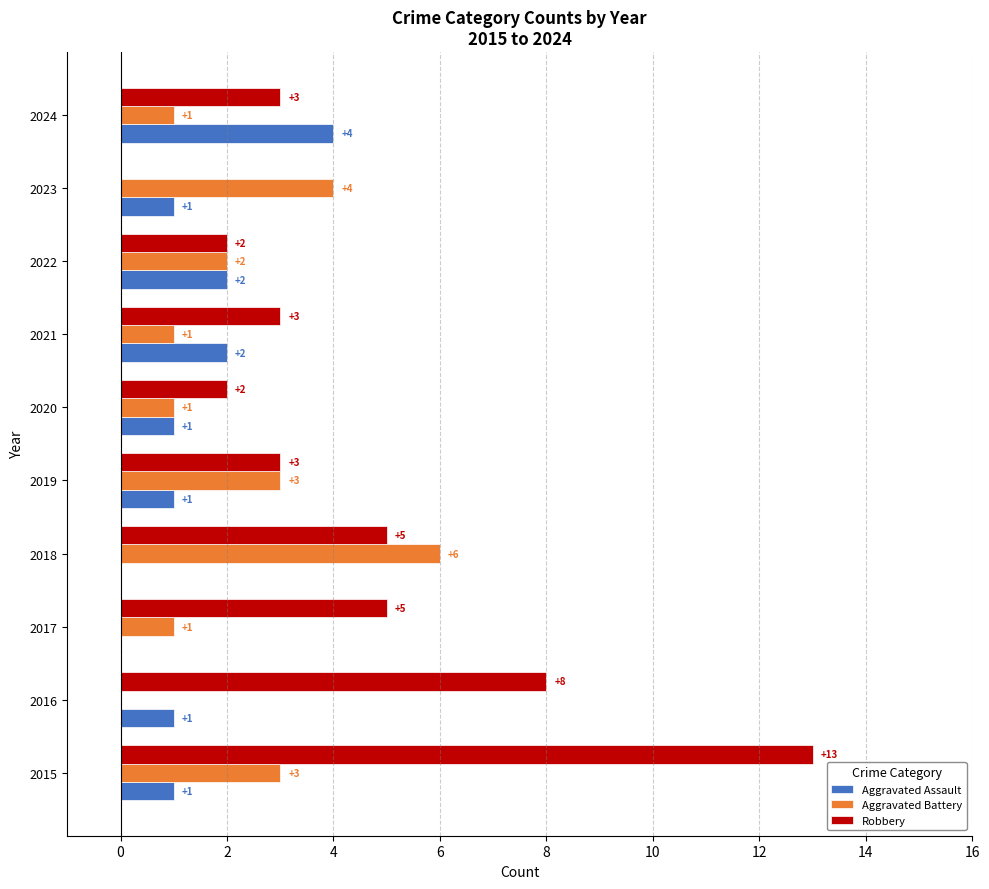

How many series are shown in this chart?

3